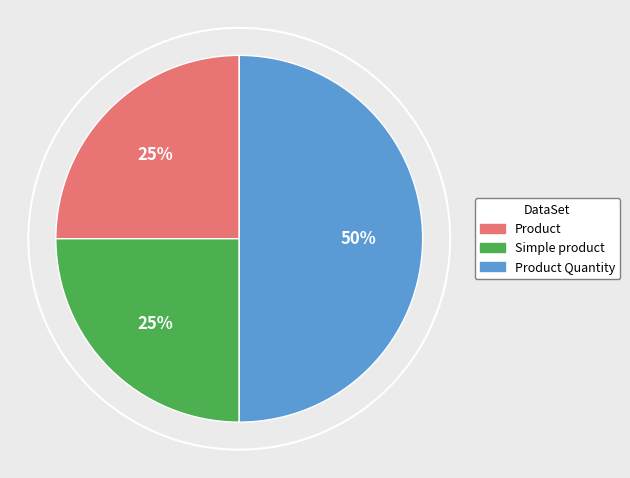

To the nearest percent, what is the difference between the largest and smallest slice percentages?

25%